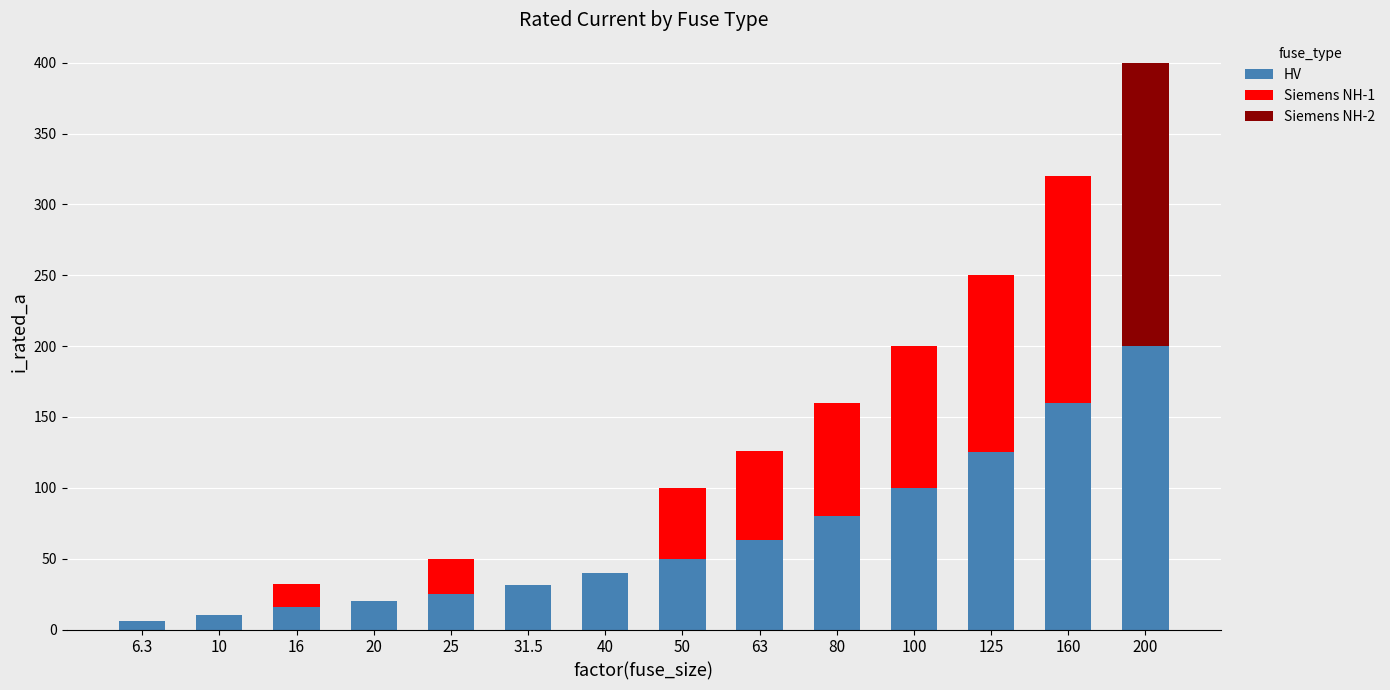

Which category has the highest value in the HV series?

200